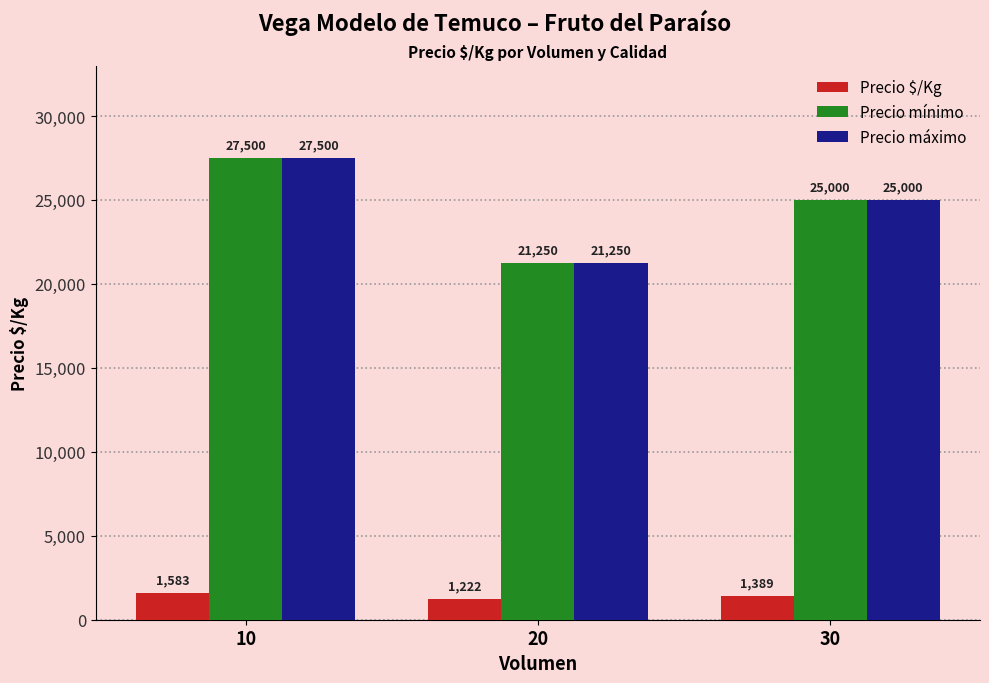

At which category is the sum across all series the highest?

10